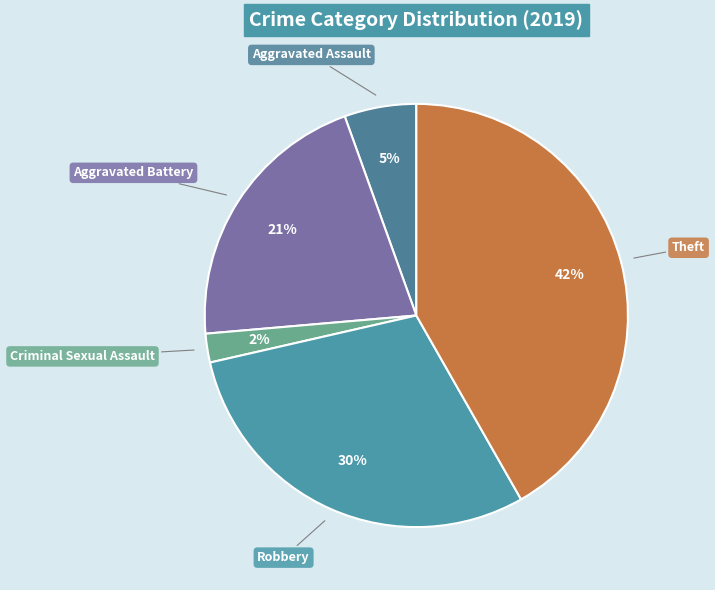

Count the number of slices in the pie.

5